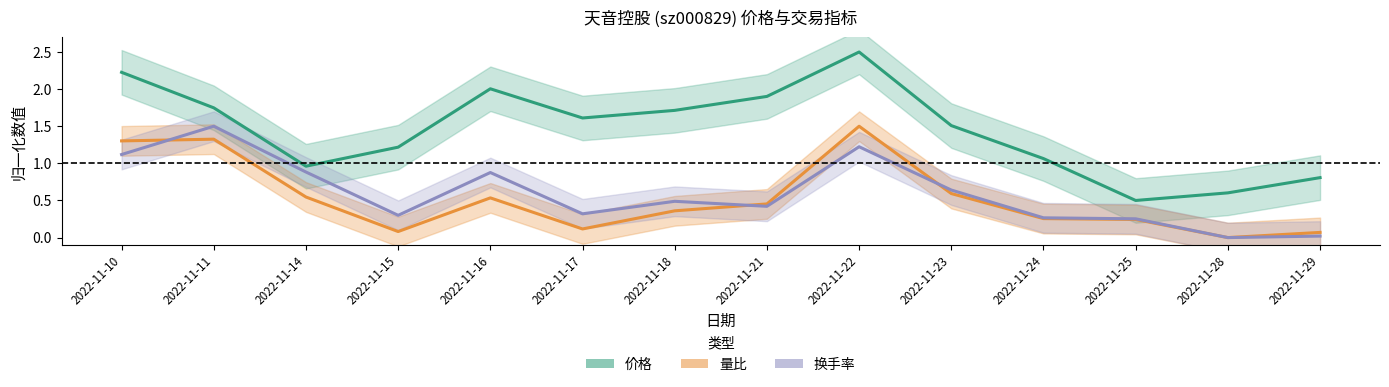

Reading left to right, transcribe all the data shown in this chart.

价格: 2022-11-10=2.2	2022-11-11=1.7	2022-11-14=1.0	2022-11-15=1.2	2022-11-16=2.0	2022-11-17=1.6	2022-11-18=1.7	2022-11-21=1.9	2022-11-22=2.5	2022-11-23=1.5	2022-11-24=1.1	2022-11-25=0.5	2022-11-28=0.6	2022-11-29=0.8
量比: 2022-11-10=1.3	2022-11-11=1.3	2022-11-14=0.5	2022-11-15=0.1	2022-11-16=0.5	2022-11-17=0.1	2022-11-18=0.4	2022-11-21=0.5	2022-11-22=1.5	2022-11-23=0.6	2022-11-24=0.3	2022-11-25=0.2	2022-11-28=0.0	2022-11-29=0.1
换手率: 2022-11-10=1.1	2022-11-11=1.5	2022-11-14=0.9	2022-11-15=0.3	2022-11-16=0.9	2022-11-17=0.3	2022-11-18=0.5	2022-11-21=0.4	2022-11-22=1.2	2022-11-23=0.6	2022-11-24=0.3	2022-11-25=0.3	2022-11-28=0.0	2022-11-29=0.0